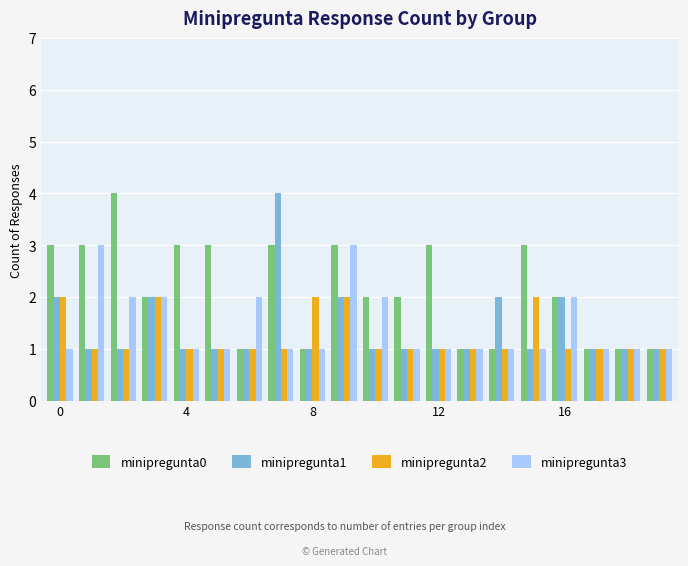

Which series has the largest total across all categories?

minipregunta0